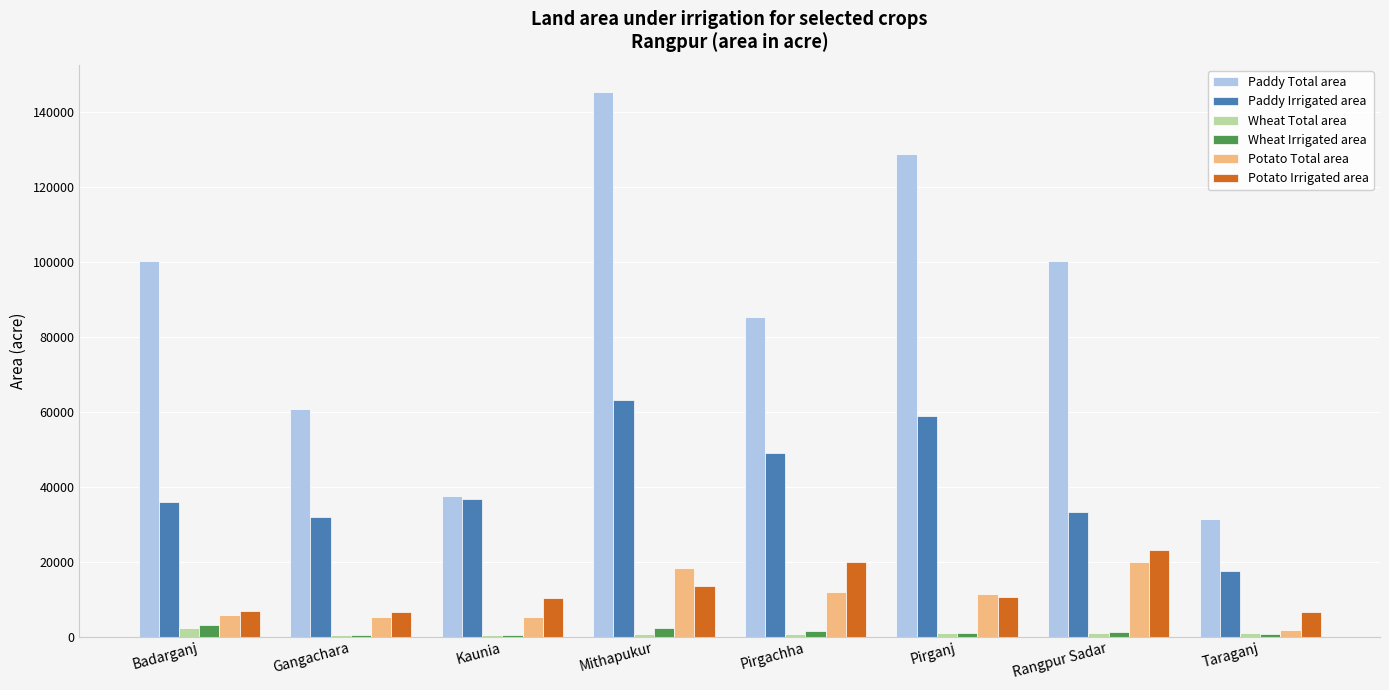

Is it true that Potato Irrigated area equals 10374 at Kaunia?

True